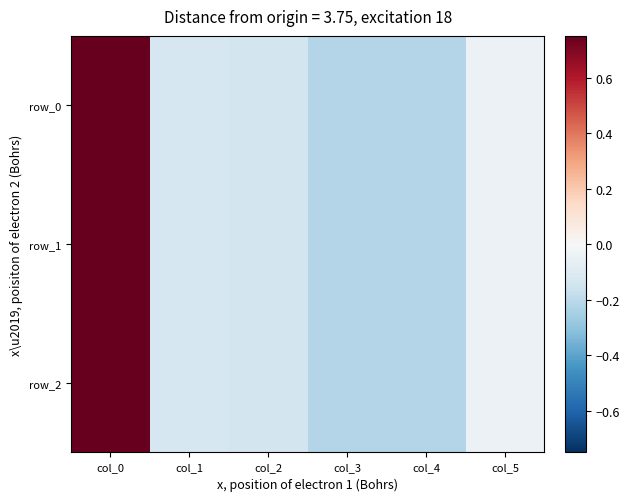

Which series has the largest total across all categories?

row_2